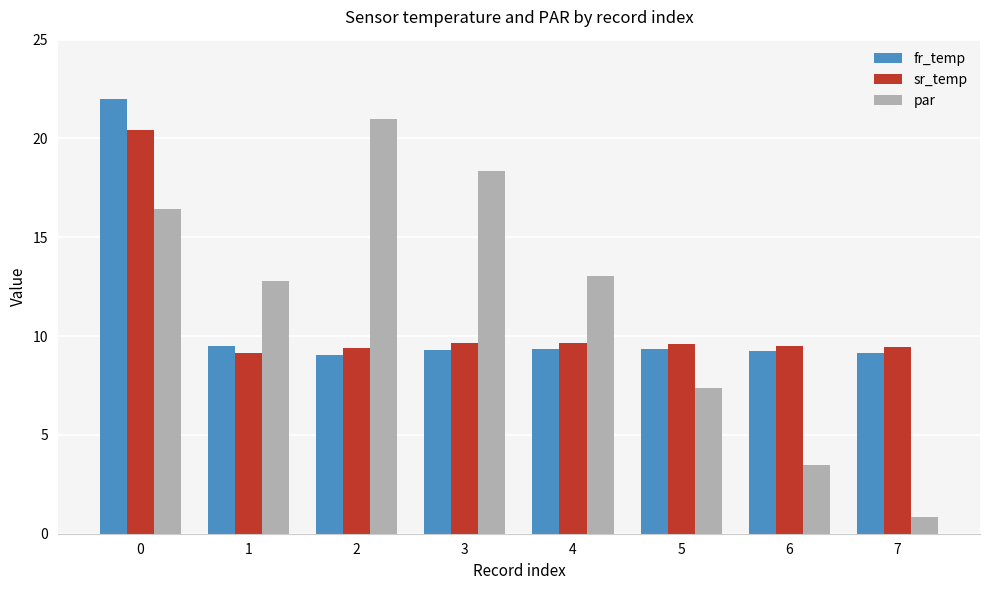

How many groups of bars are there?

8